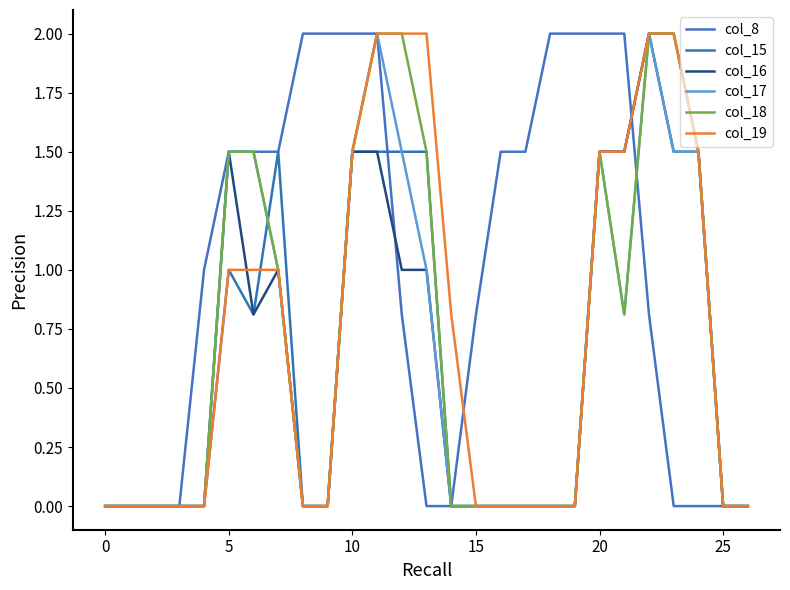

Is this an area chart (filled region under the line)?

No